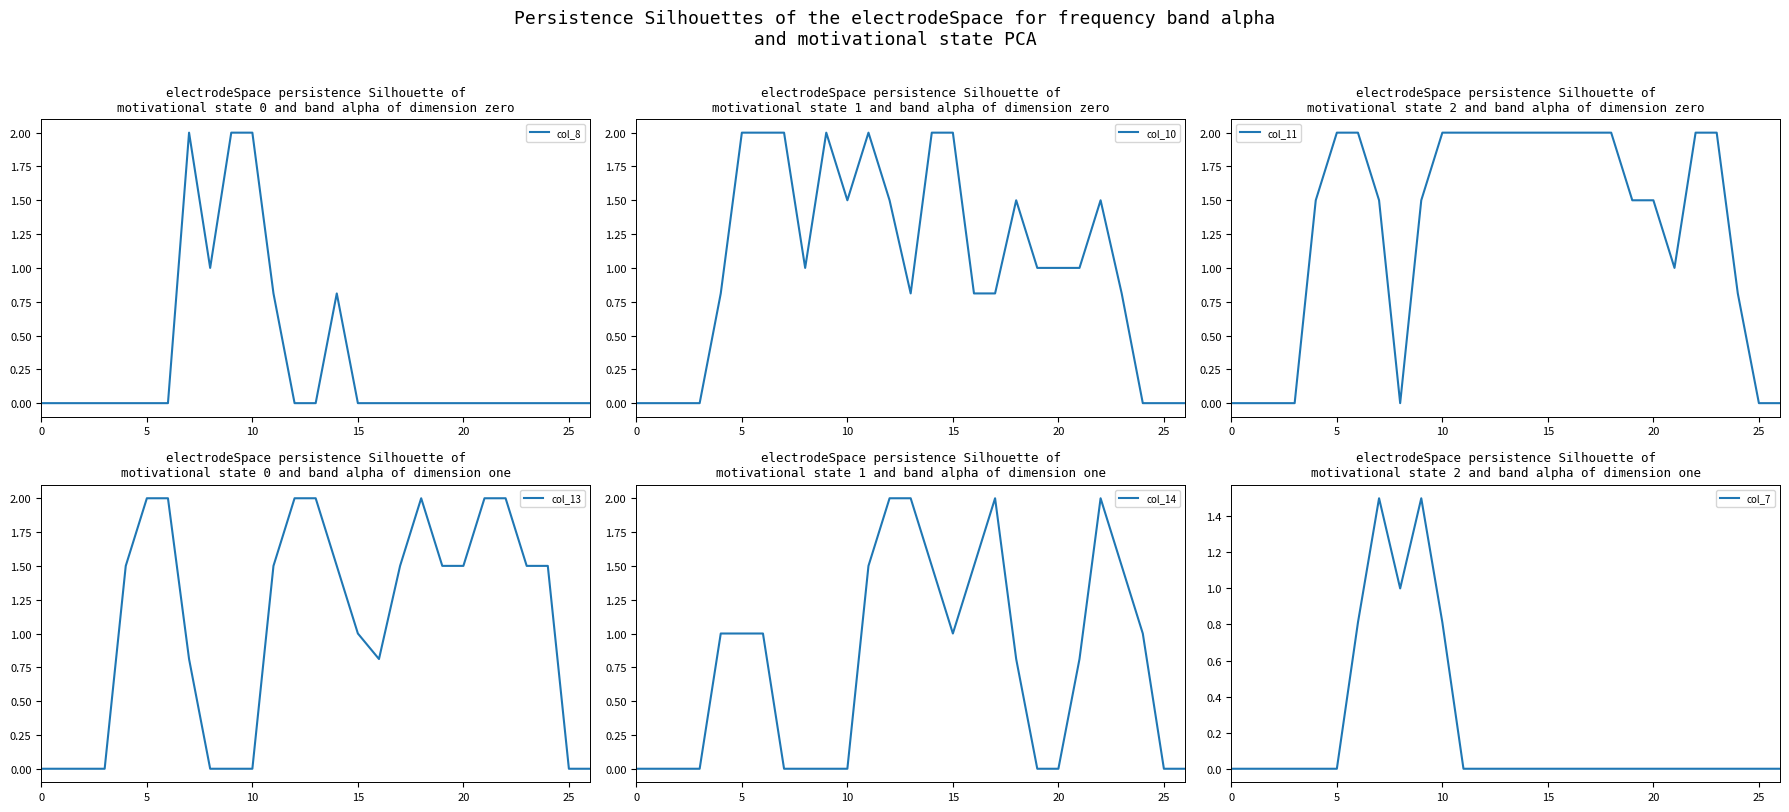

Reading left to right, transcribe all the data shown in this chart.

col_8: 0.0	0.0	0.0	0.0	0.0	0.0	0.0	2.0	1.0	2.0	2.0	0.8	0.0	0.0	0.8	0.0	0.0	0.0	0.0	0.0	0.0	0.0	0.0	0.0	0.0	0.0	0.0
col_10: 0.0	0.0	0.0	0.0	0.8	2.0	2.0	2.0	1.0	2.0	1.5	2.0	1.5	0.8	2.0	2.0	0.8	0.8	1.5	1.0	1.0	1.0	1.5	0.8	0.0	0.0	0.0
col_11: 0.0	0.0	0.0	0.0	1.5	2.0	2.0	1.5	0.0	1.5	2.0	2.0	2.0	2.0	2.0	2.0	2.0	2.0	2.0	1.5	1.5	1.0	2.0	2.0	0.8	0.0	0.0
col_13: 0.0	0.0	0.0	0.0	1.5	2.0	2.0	0.8	0.0	0.0	0.0	1.5	2.0	2.0	1.5	1.0	0.8	1.5	2.0	1.5	1.5	2.0	2.0	1.5	1.5	0.0	0.0
col_14: 0.0	0.0	0.0	0.0	1.0	1.0	1.0	0.0	0.0	0.0	0.0	1.5	2.0	2.0	1.5	1.0	1.5	2.0	0.8	0.0	0.0	0.8	2.0	1.5	1.0	0.0	0.0
col_7: 0.0	0.0	0.0	0.0	0.0	0.0	0.8	1.5	1.0	1.5	0.8	0.0	0.0	0.0	0.0	0.0	0.0	0.0	0.0	0.0	0.0	0.0	0.0	0.0	0.0	0.0	0.0